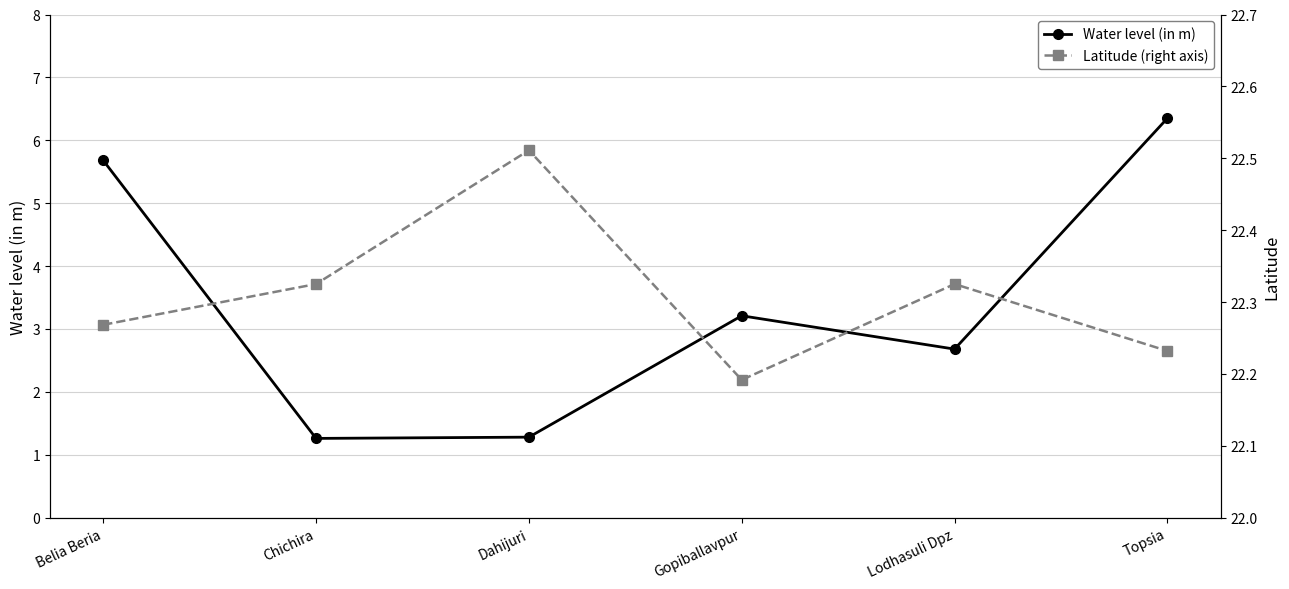

Where is Latitude (right axis) nearest to the value 22?

Gopiballavpur